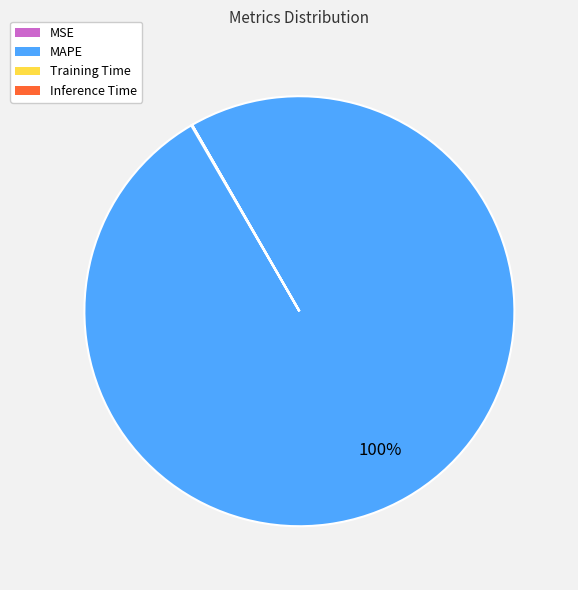

The MAPE slice represents 100% of the pie. True or false?

True